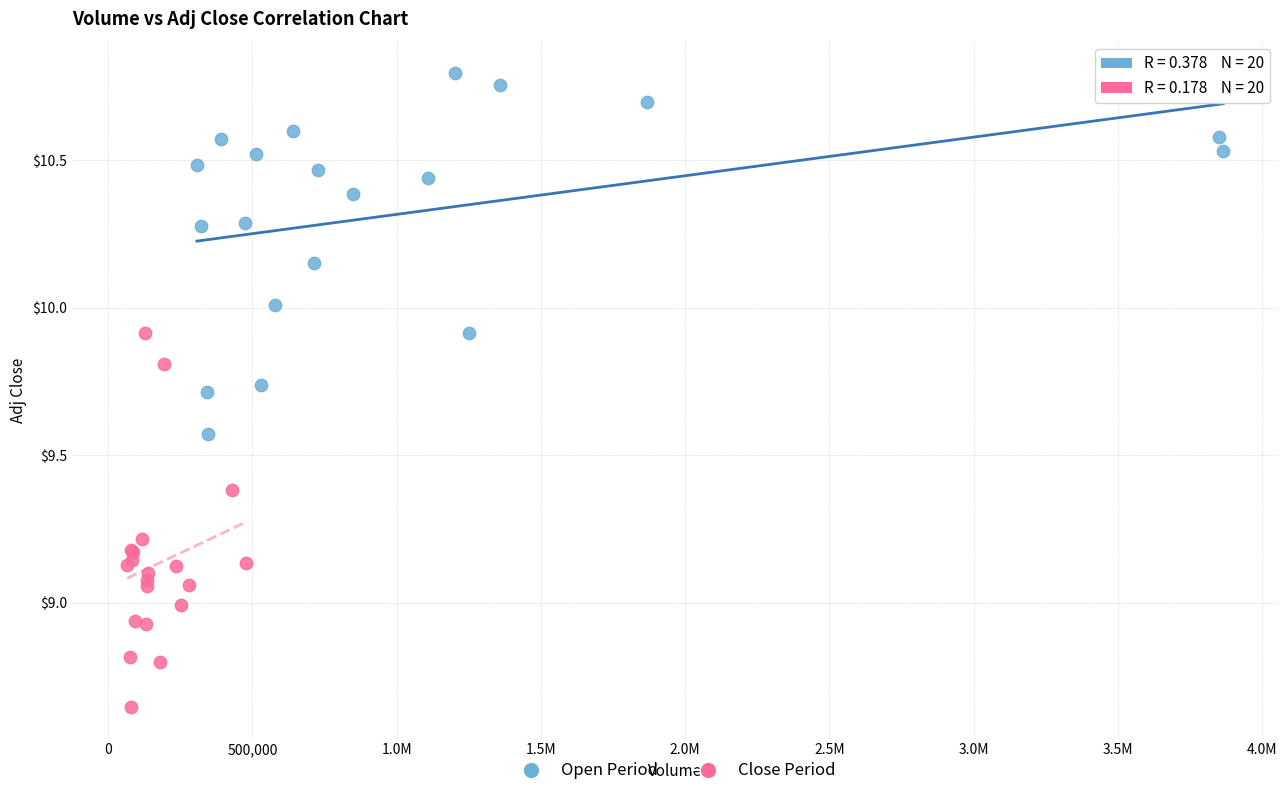

Which series contains the lowest Y value?

Close Period